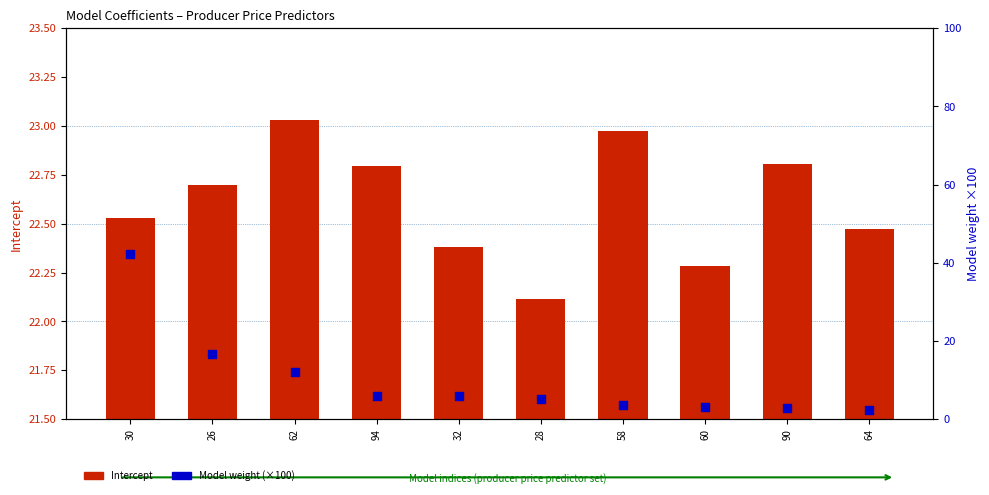

Which series contains the lowest Y value?

Model weight (×100)